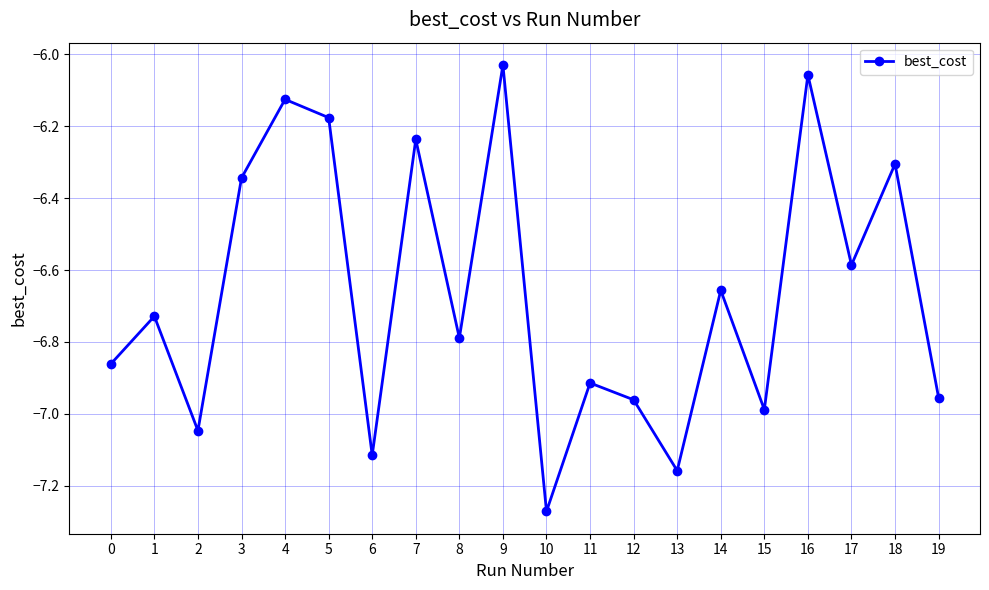

Which has a higher value, 15 or 19?

19